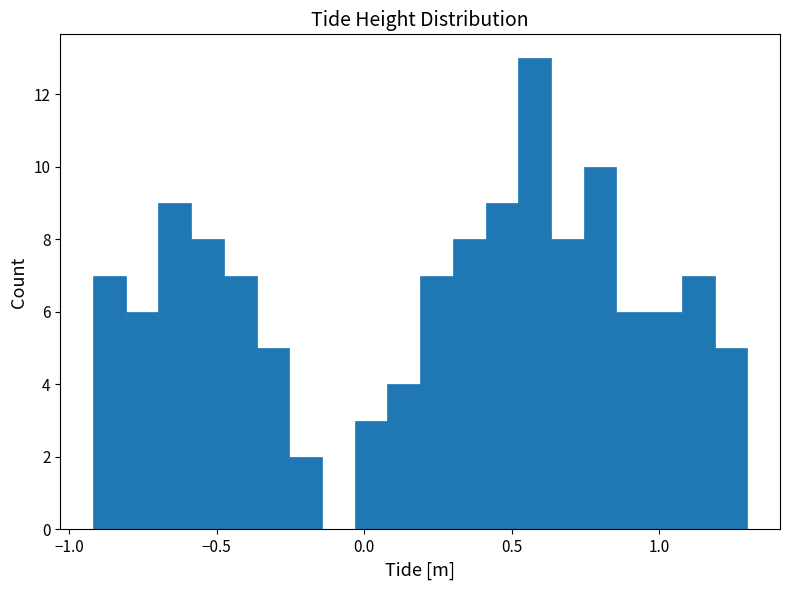

Read against the x-axis, roughly where is the centre of the tallest bar?

0.60